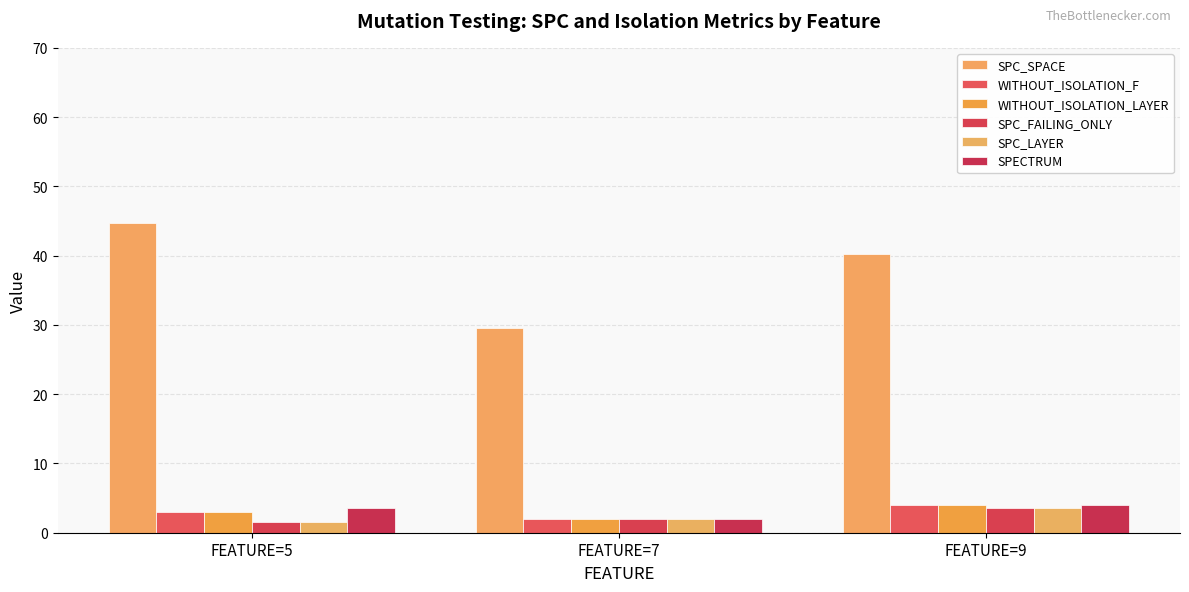

What is the average value of the WITHOUT_ISOLATION_F series?

3.0